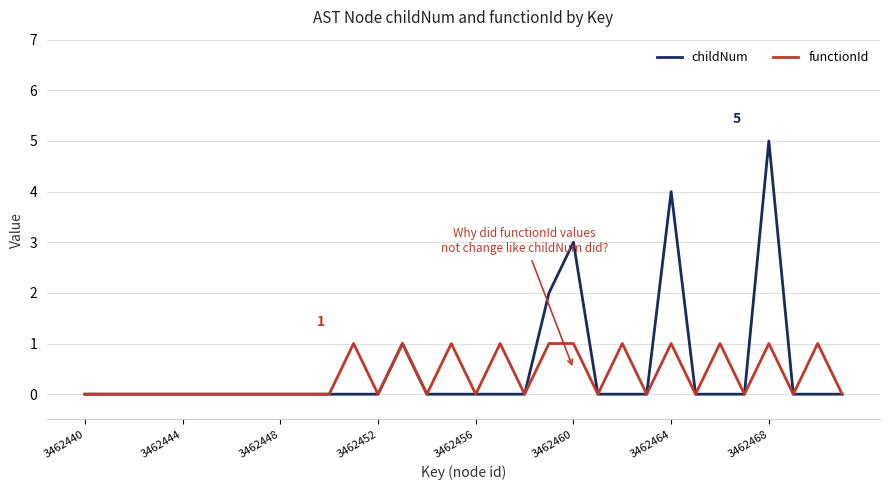

What is the maximum value for childNum?

5